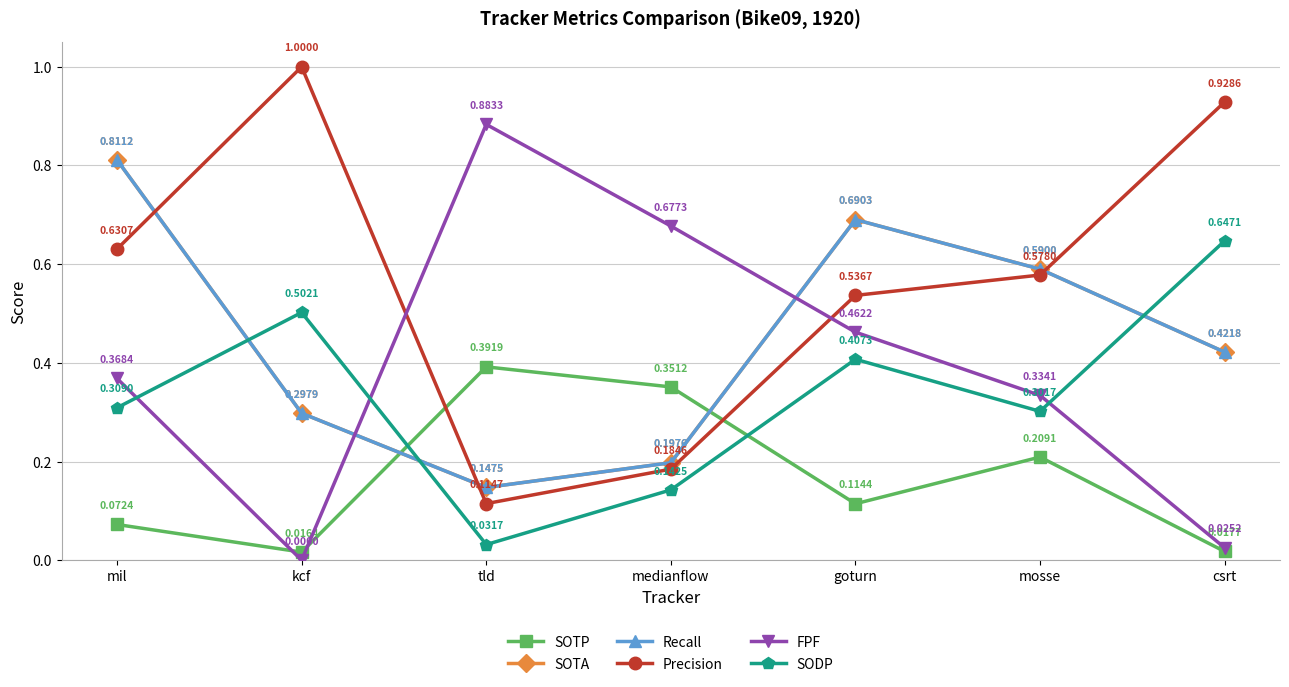

Which series has the widest spread of values?

Precision